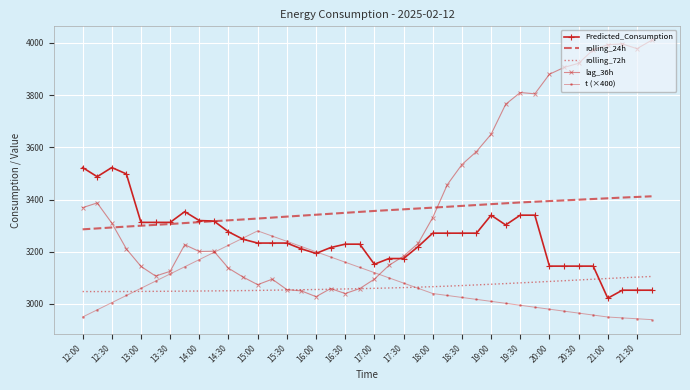

Which series has the largest total across all categories?

lag_36h